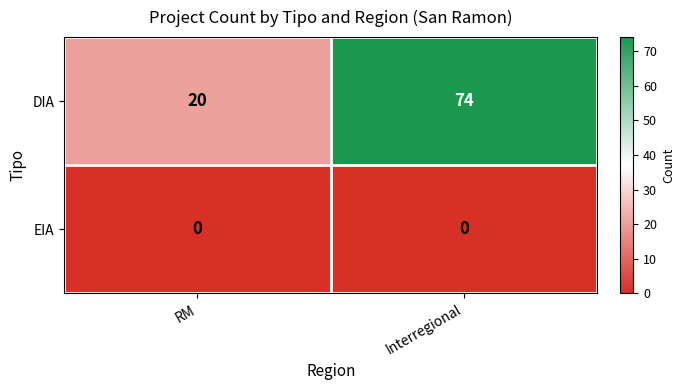

Which series has the widest spread of values?

DIA